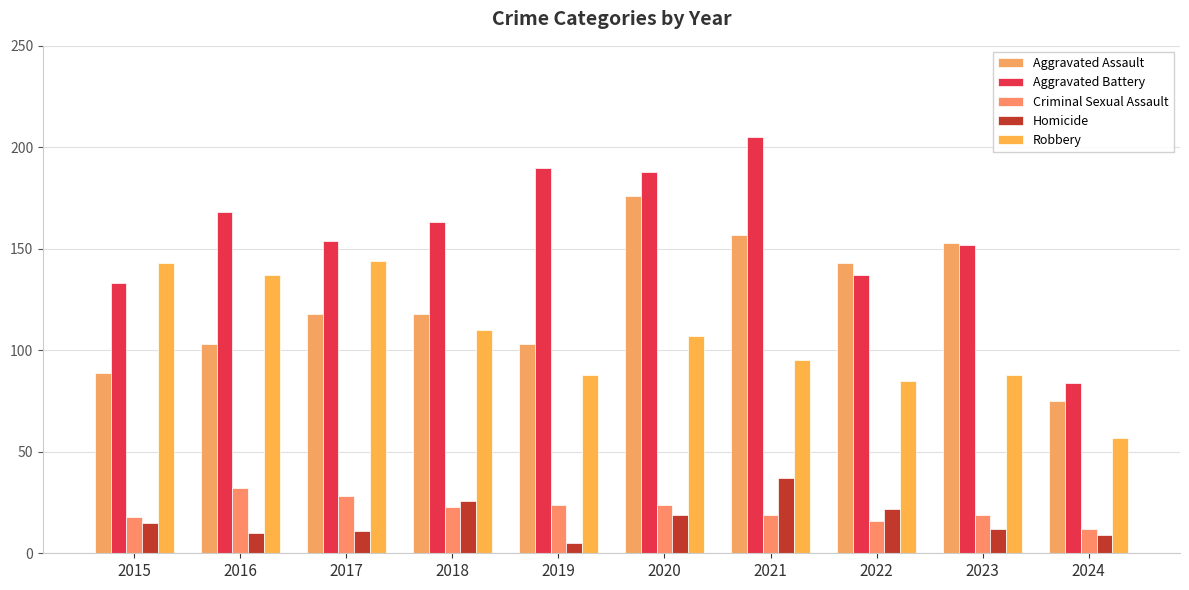

Reading left to right, extract all data points from this chart.

Aggravated Assault: 2015=89	2016=103	2017=118	2018=118	2019=103	2020=176	2021=157	2022=143	2023=153	2024=75
Aggravated Battery: 2015=133	2016=168	2017=154	2018=163	2019=190	2020=188	2021=205	2022=137	2023=152	2024=84
Criminal Sexual Assault: 2015=18	2016=32	2017=28	2018=23	2019=24	2020=24	2021=19	2022=16	2023=19	2024=12
Homicide: 2015=15	2016=10	2017=11	2018=26	2019=5	2020=19	2021=37	2022=22	2023=12	2024=9
Robbery: 2015=143	2016=137	2017=144	2018=110	2019=88	2020=107	2021=95	2022=85	2023=88	2024=57